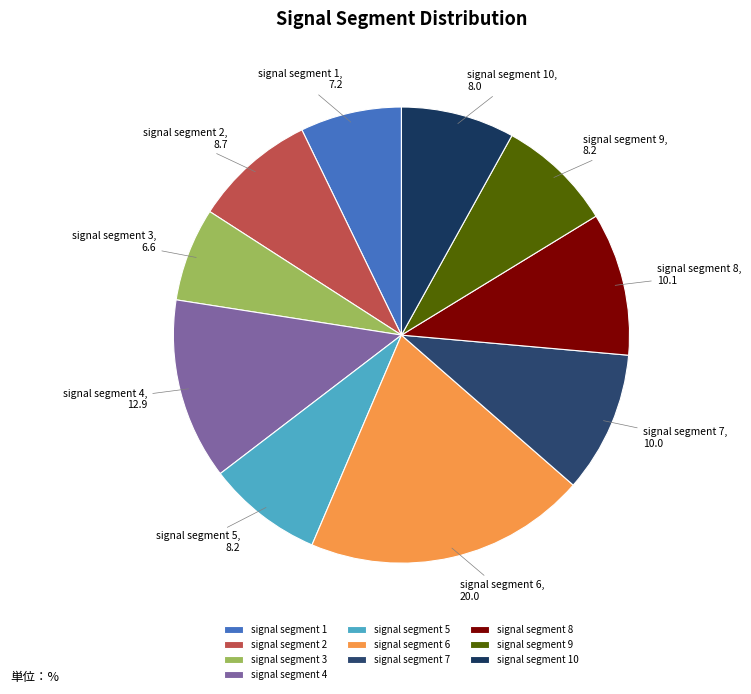

Does signal segment 1 represent more than half of the total?

No